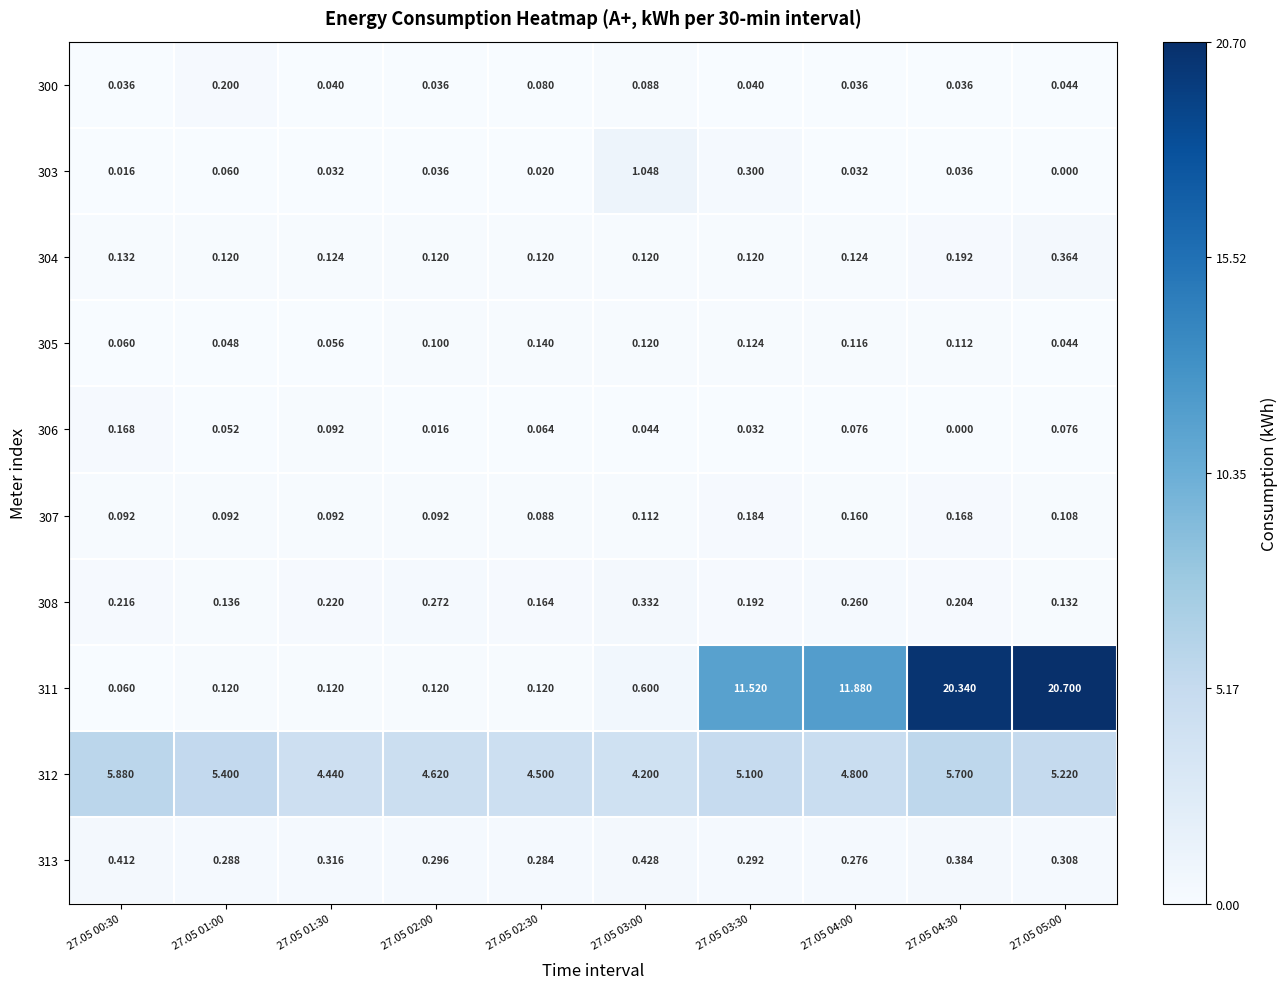

How many values in 303 are above zero?

9